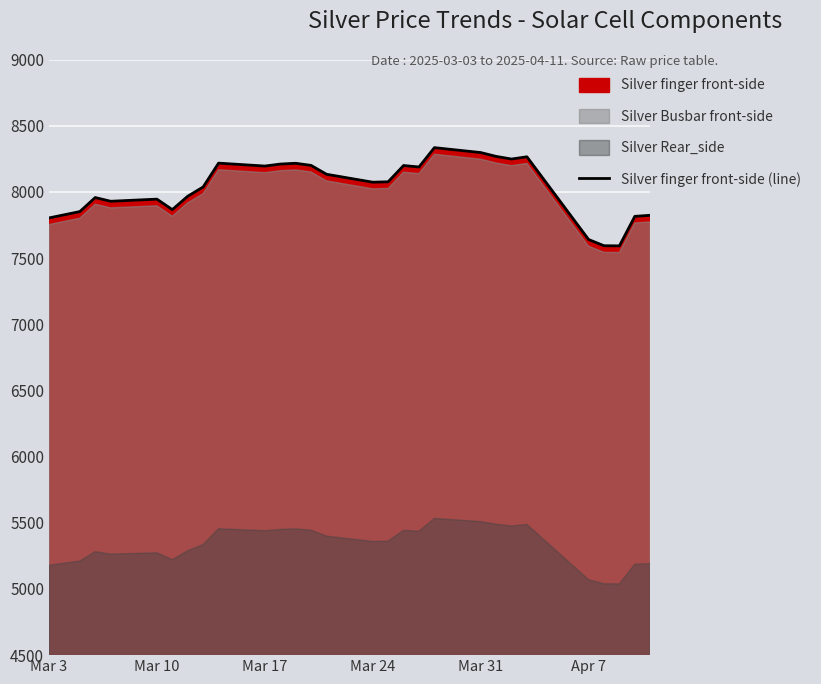

The value of Silver finger front-side (line) at Mar 31 is 4585. True or false?

False